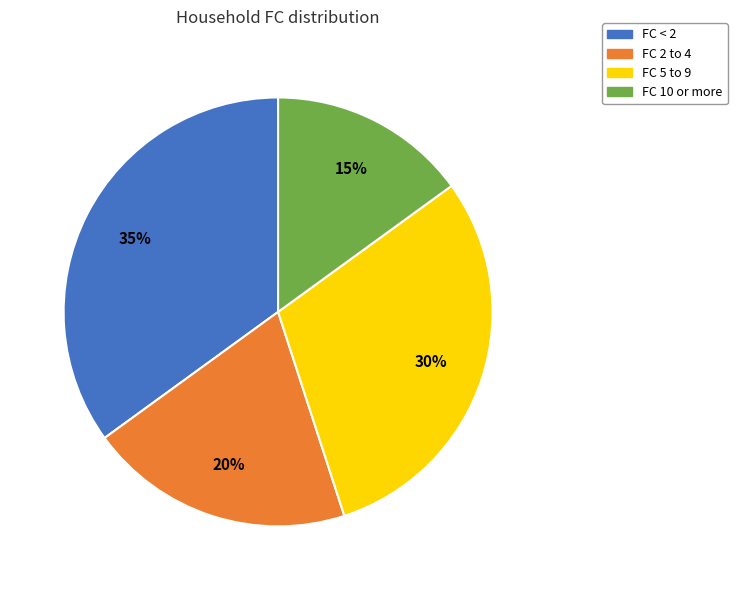

To the nearest percent, what percentage of the pie is FC 5 to 9?

30%